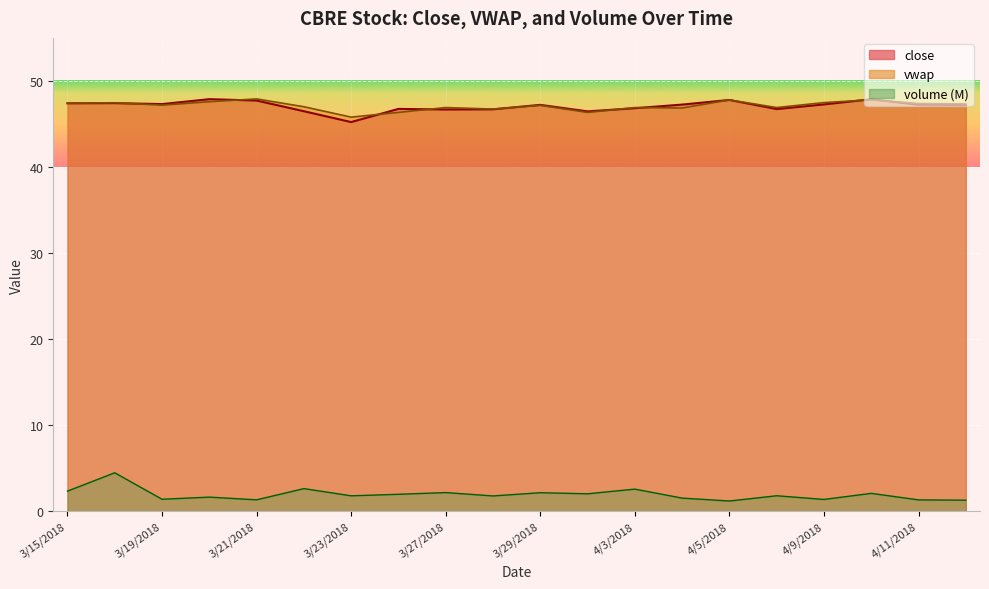

Reading right to left, list all the values displayed in this chart.

volume: 1.3	1.3	2.1	1.4	1.8	1.2	1.5	2.6	2.0	2.2	1.8	2.2	2.0	1.8	2.6	1.3	1.6	1.4	4.5	2.3
vwap: 47.3	47.4	47.8	47.5	46.9	47.8	46.9	46.9	46.3	47.2	46.7	46.9	46.3	45.8	47.0	47.9	47.6	47.2	47.5	47.4
close: 47.2	47.2	47.9	47.3	46.7	47.8	47.2	46.8	46.5	47.2	46.7	46.7	46.8	45.2	46.5	47.7	47.9	47.3	47.4	47.4